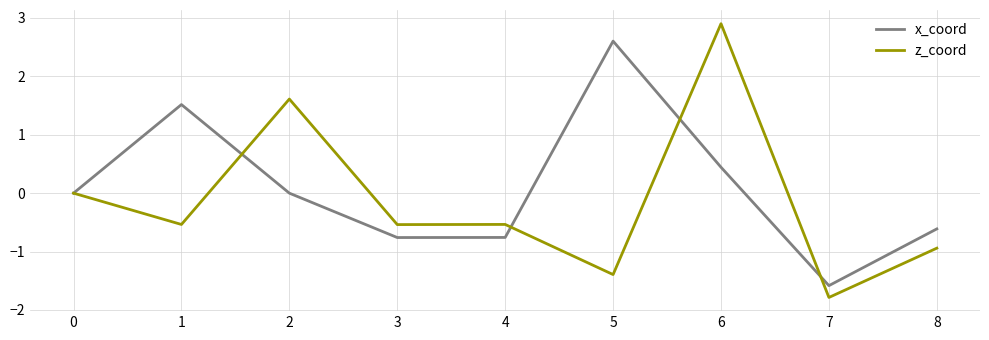

True or false: x_coord has more than 0 points higher than both neighbors.

True